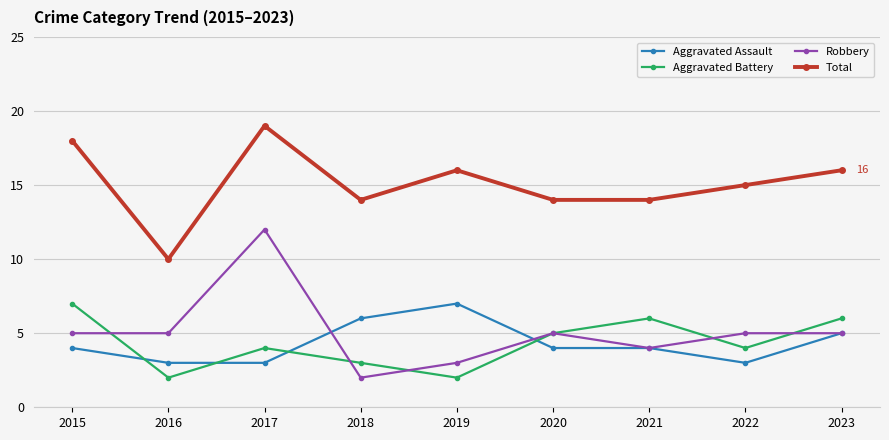

True or false: Total and Aggravated Assault cross at least once.

False